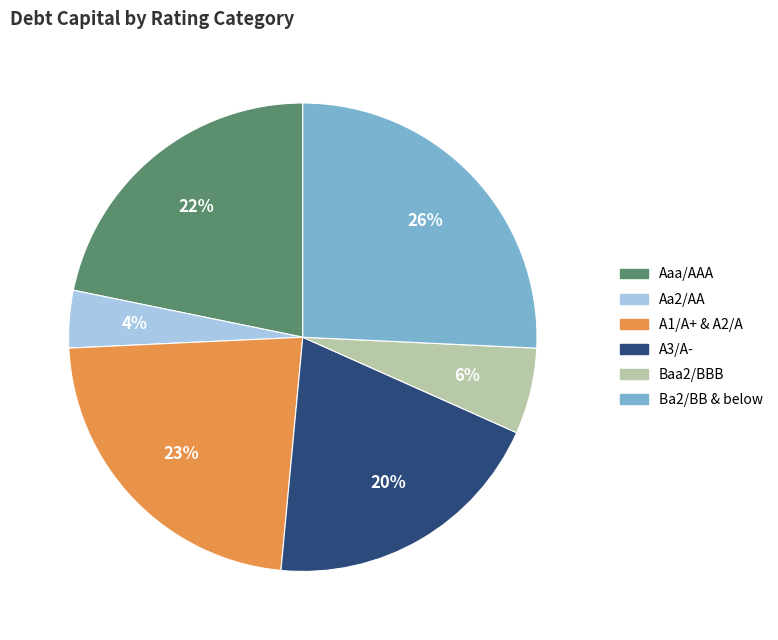

Is there a majority slice in this chart?

No